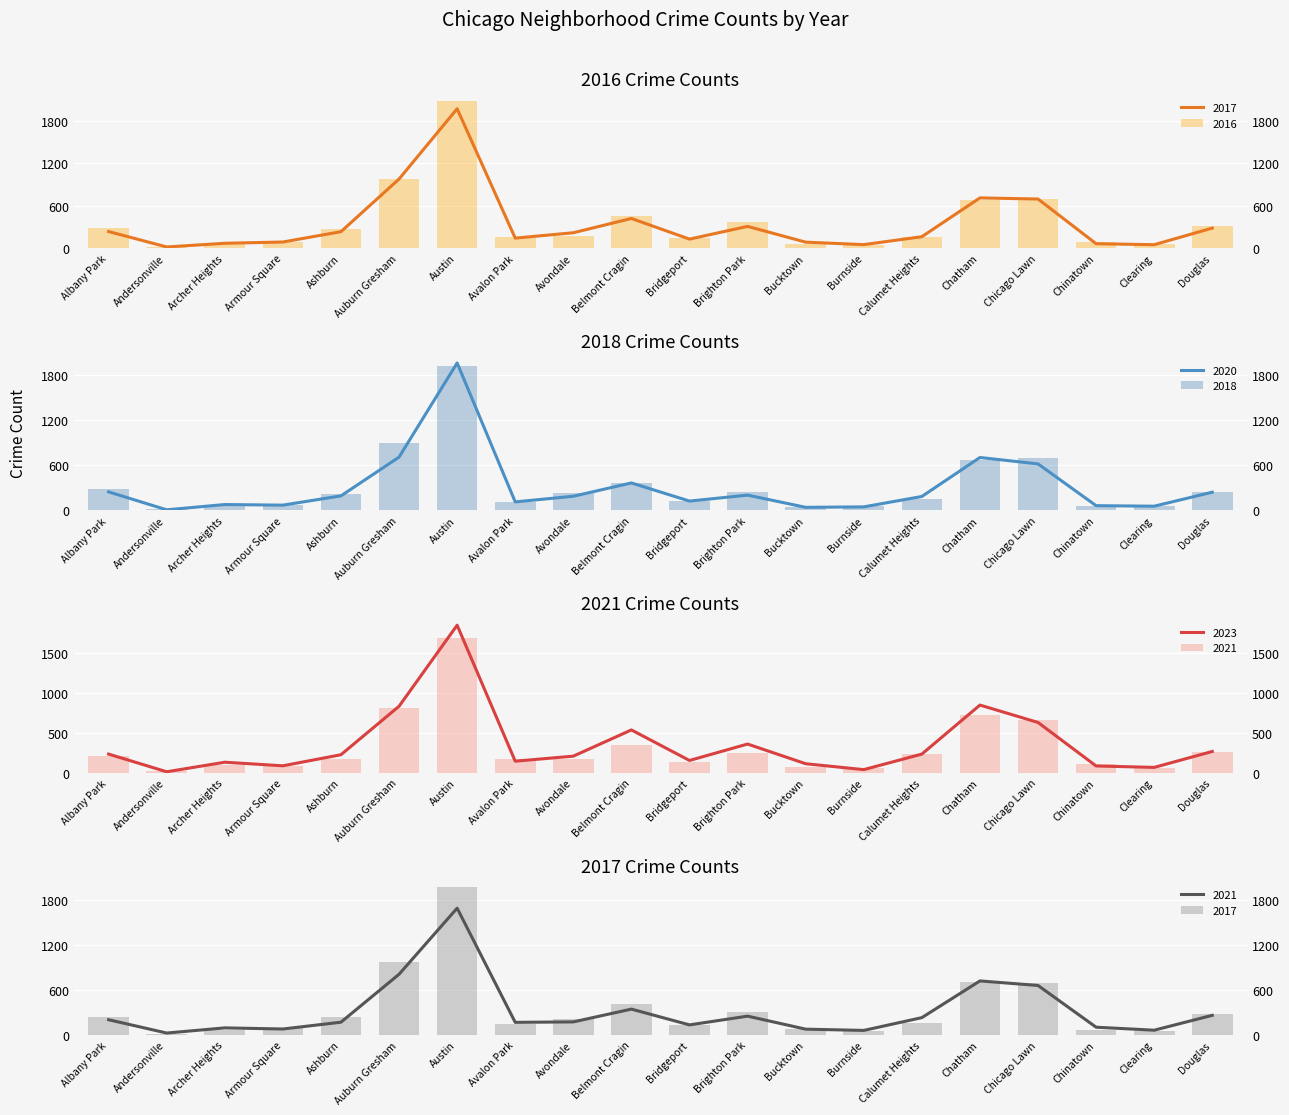

Reading left to right, transcribe all the data shown in this chart.

2017: 235	17	69	87	233	978	1972	142	218	420	128	308	85	50	162	711	695	63	49	284
2023: 233	11	131	86	225	833	1850	144	207	536	153	359	112	38	233	848	630	84	66	266
2016: 282	20	65	83	276	983	2086	151	172	451	147	363	55	49	157	686	690	84	54	308
2020: 246	8	78	70	193	708	1959	113	188	365	124	203	41	47	185	703	618	63	56	242
2018: 281	19	69	69	218	898	1912	115	233	368	129	240	47	60	145	670	691	52	55	246
2021: 203	25	94	79	170	811	1695	168	174	345	134	251	77	60	231	722	661	103	63	262